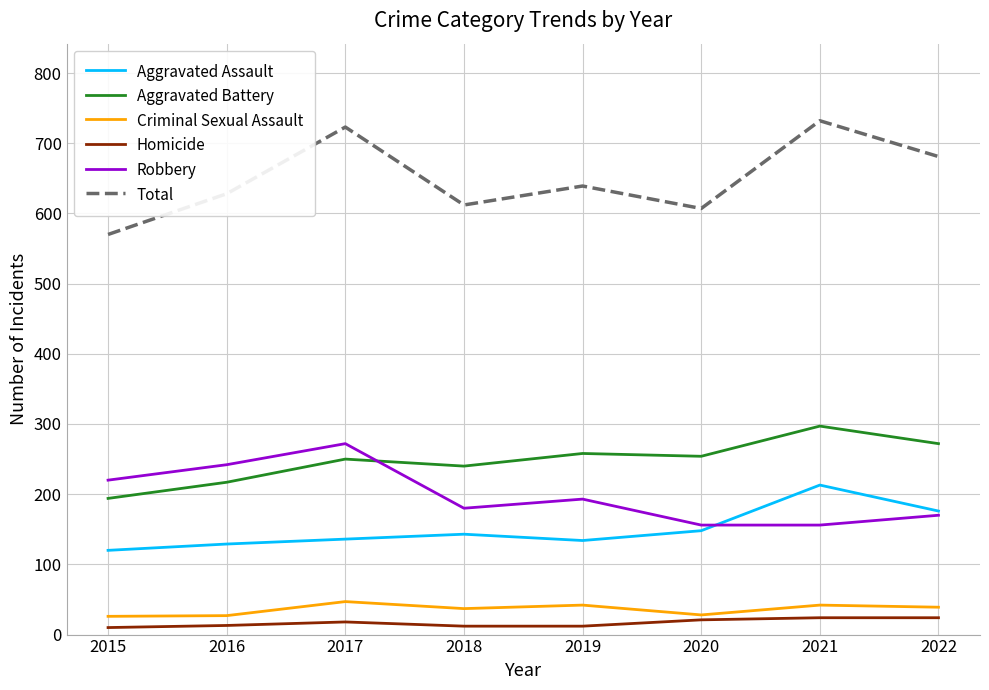

True or false: Aggravated Battery and Homicide cross at least once.

False